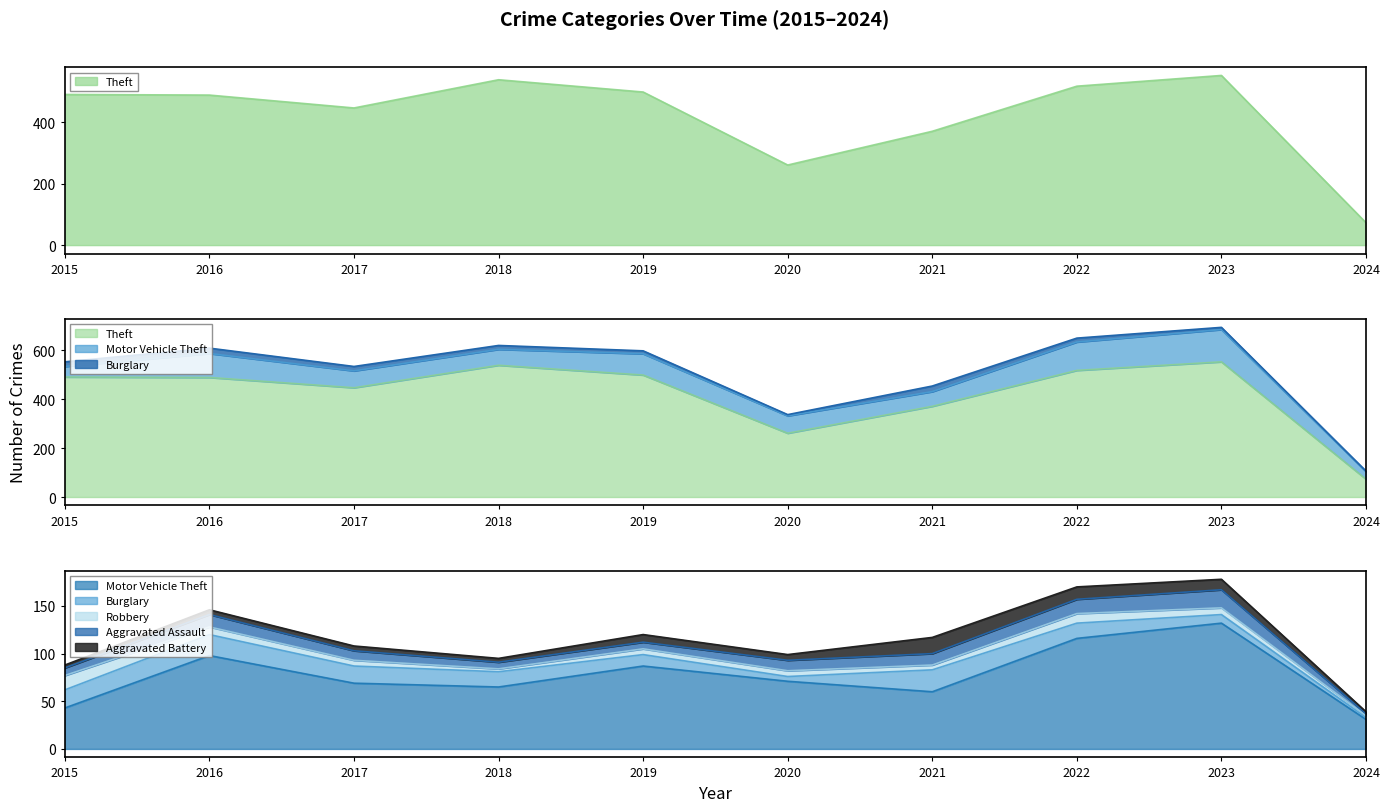

How many distinct data groups are displayed?

6